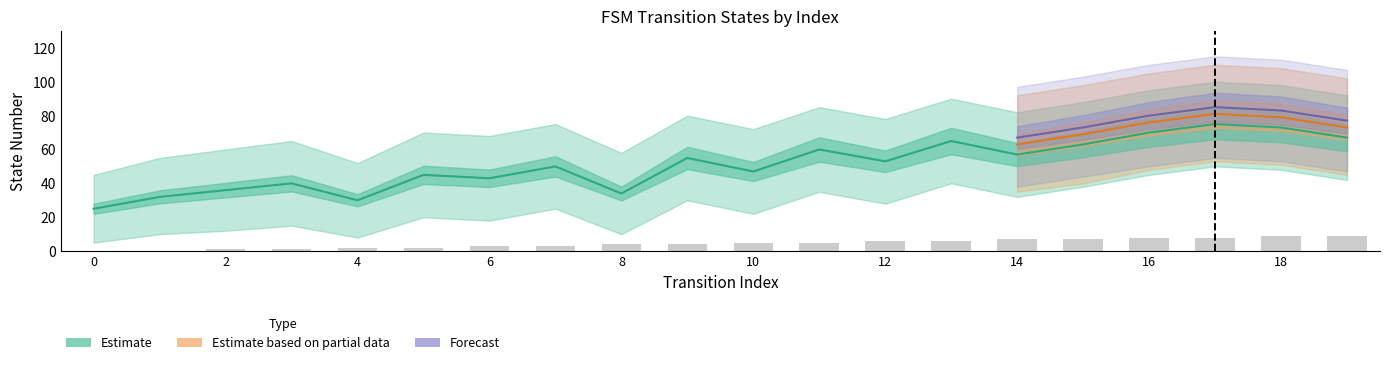

Is it true that output_num equals 1 at 15?

False